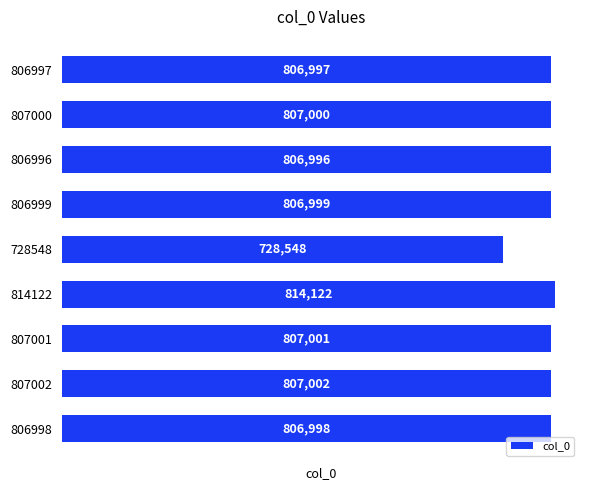

What is the difference between the maximum and minimum values?

85574